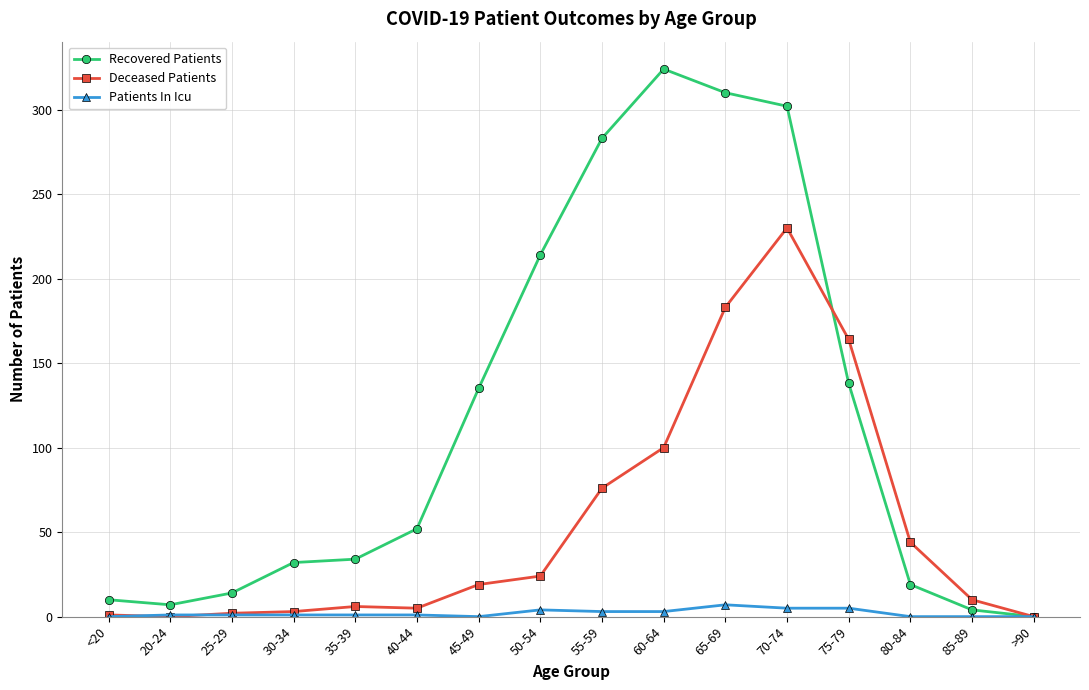

The value of Deceased Patients at 60-64 is 100. True or false?

True